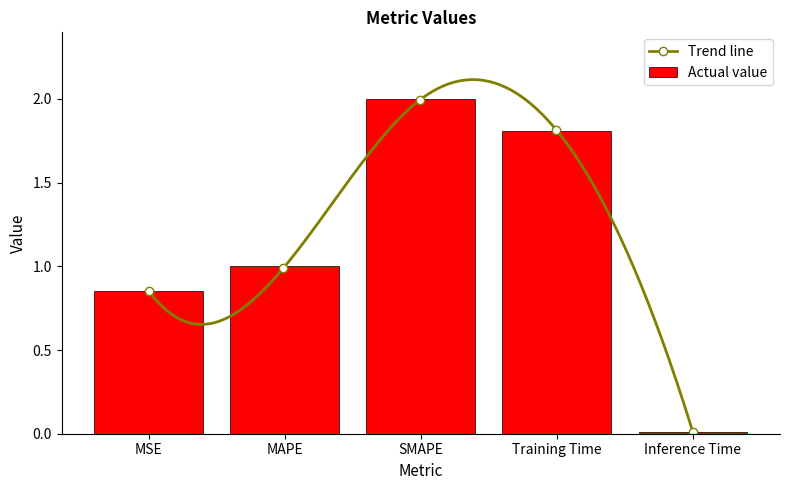

Does the chart contain stacked bars?

No